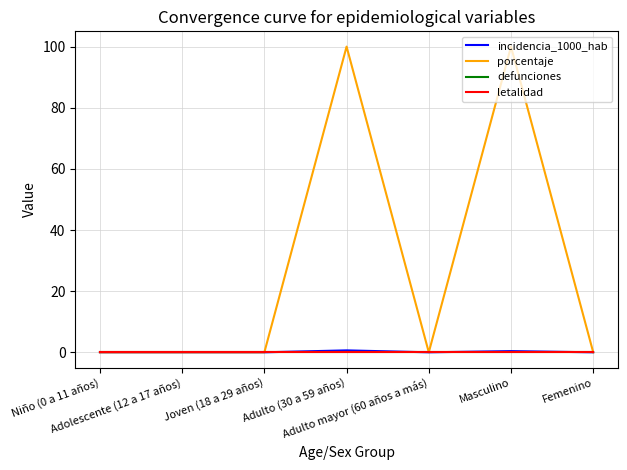

At which category does porcentaje reach its first local valley?

Adulto mayor (60 años a más)